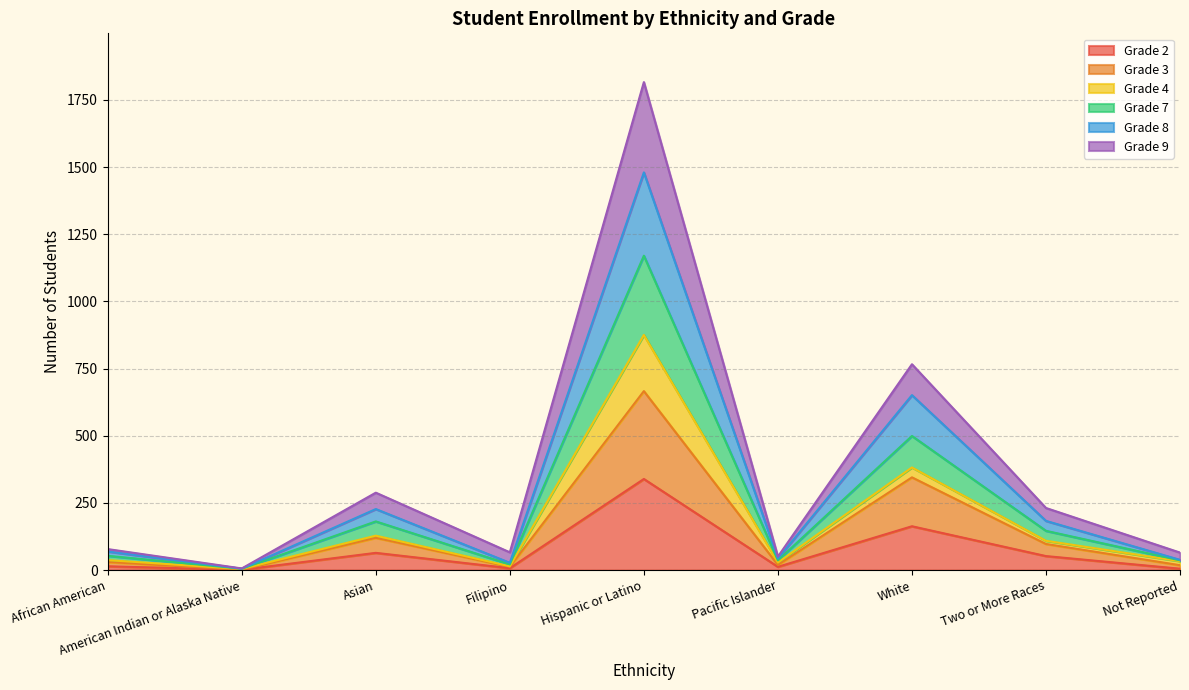

Does the chart have visible grid lines?

Yes